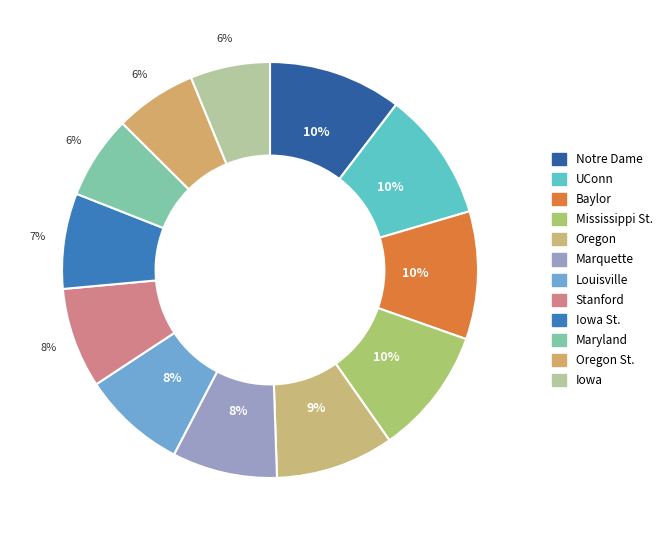

Does any single category account for the majority?

No